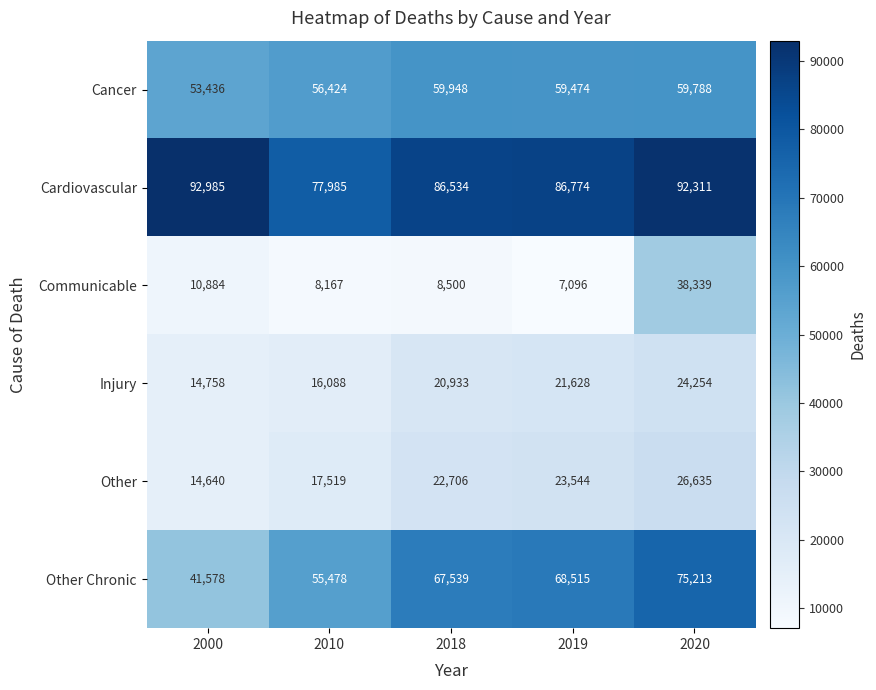

Reading left to right, extract all data points from this chart.

Cancer: 53436	56424	59948	59474	59788
Cardiovascular: 92985	77985	86534	86774	92311
Communicable: 10884	8167	8500	7096	38339
Injury: 14758	16088	20933	21628	24254
Other: 14640	17519	22706	23544	26635
Other Chronic: 41578	55478	67539	68515	75213